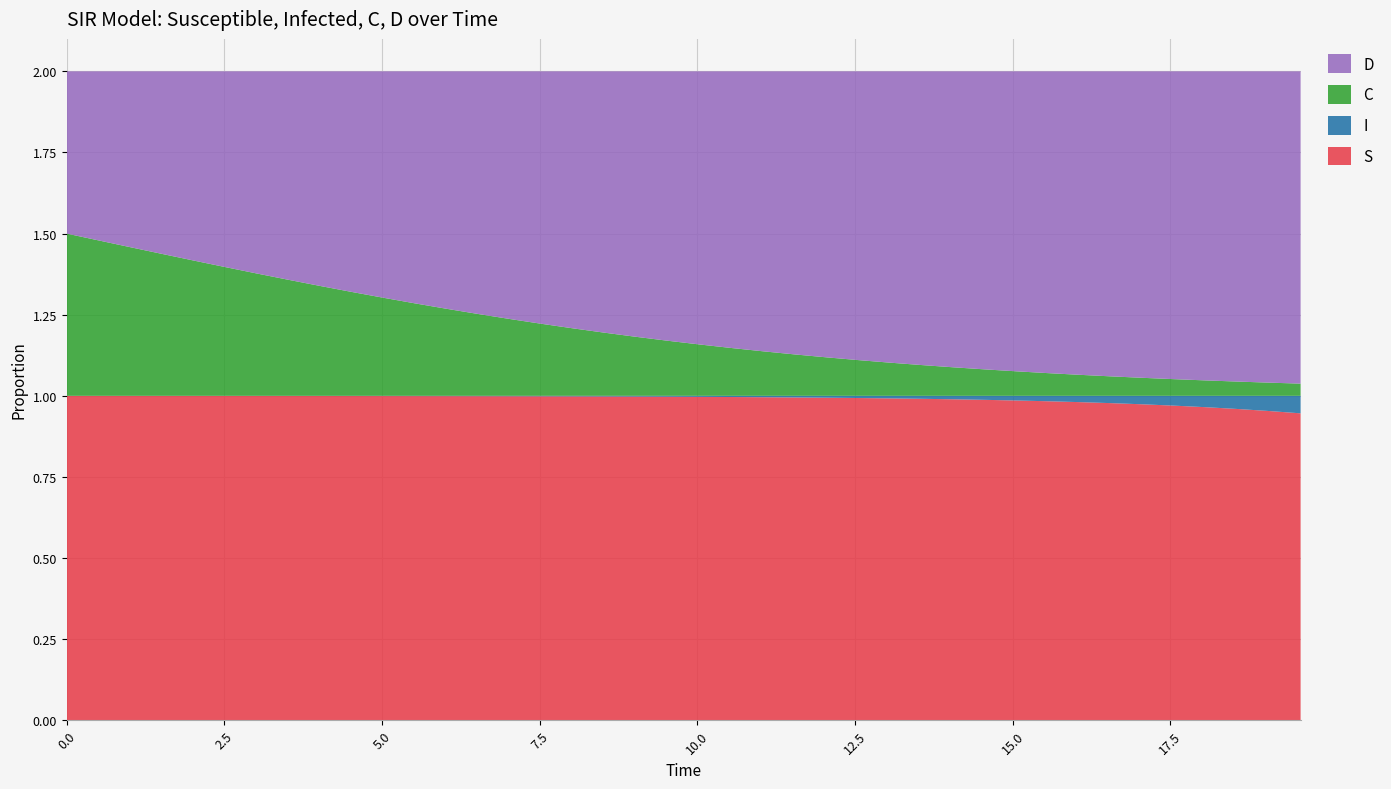

Reading left to right, list all the values displayed in this chart.

S: 1.0	1.0	1.0	1.0	1.0	1.0	1.0	1.0	1.0	1.0	1.0	1.0	1.0	1.0	1.0	1.0	1.0	1.0	1.0	1.0	1.0	1.0	1.0	1.0	1.0	1.0	1.0	1.0	1.0	1.0	1.0	1.0	1.0	1.0	1.0	1.0	1.0	1.0	1.0	0.9
I: 0.0	0.0	0.0	0.0	0.0	0.0	0.0	0.0	0.0	0.0	0.0	0.0	0.0	0.0	0.0	0.0	0.0	0.0	0.0	0.0	0.0	0.0	0.0	0.0	0.0	0.0	0.0	0.0	0.0	0.0	0.0	0.0	0.0	0.0	0.0	0.0	0.0	0.0	0.0	0.1
C: 0.5	0.5	0.5	0.4	0.4	0.4	0.4	0.4	0.3	0.3	0.3	0.3	0.3	0.3	0.2	0.2	0.2	0.2	0.2	0.2	0.2	0.1	0.1	0.1	0.1	0.1	0.1	0.1	0.1	0.1	0.1	0.1	0.1	0.1	0.1	0.1	0.0	0.0	0.0	0.0
D: 0.5	0.5	0.5	0.6	0.6	0.6	0.6	0.6	0.7	0.7	0.7	0.7	0.7	0.7	0.8	0.8	0.8	0.8	0.8	0.8	0.8	0.9	0.9	0.9	0.9	0.9	0.9	0.9	0.9	0.9	0.9	0.9	0.9	0.9	0.9	0.9	1.0	1.0	1.0	1.0